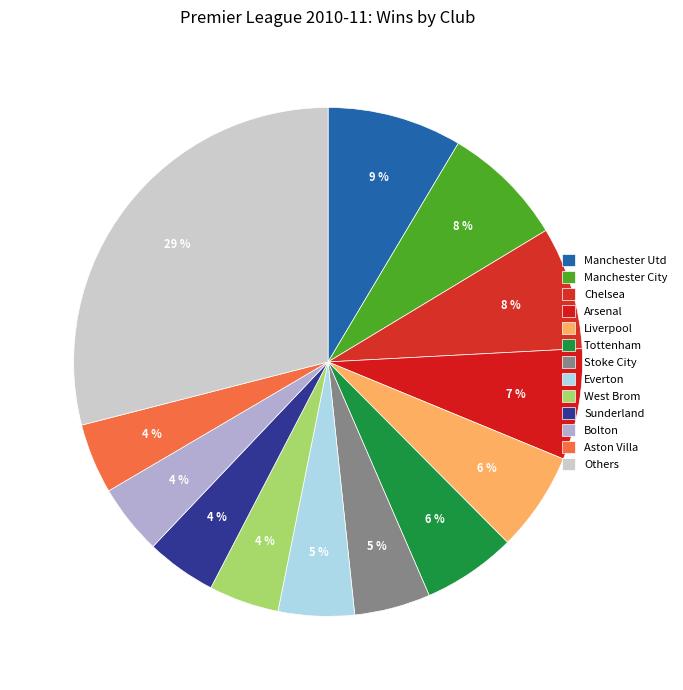

To the nearest percent, what is the difference between the largest and smallest slice percentages?

25%